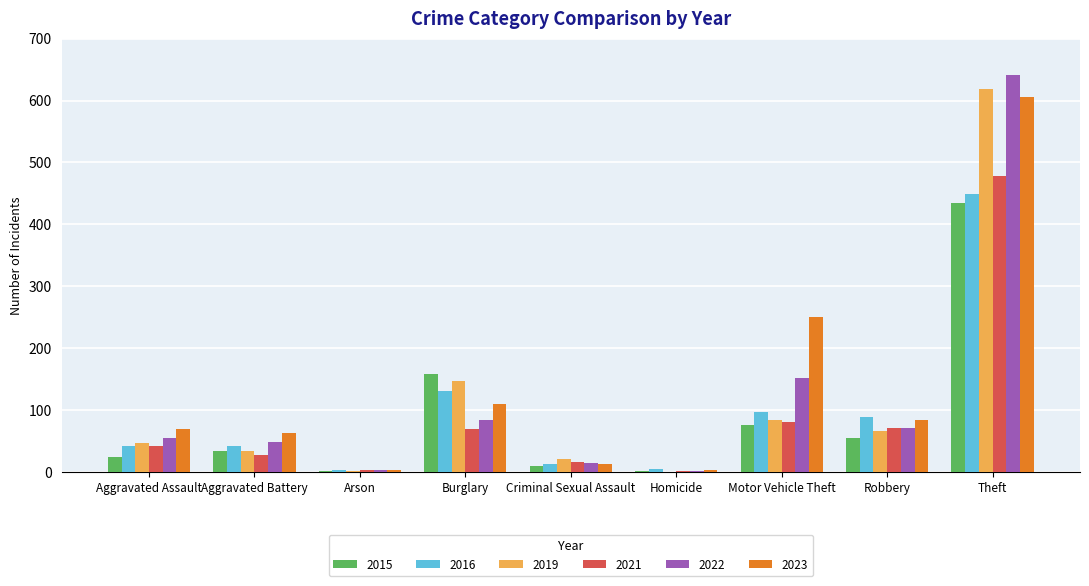

Which label corresponds to the largest value in the chart?

Theft